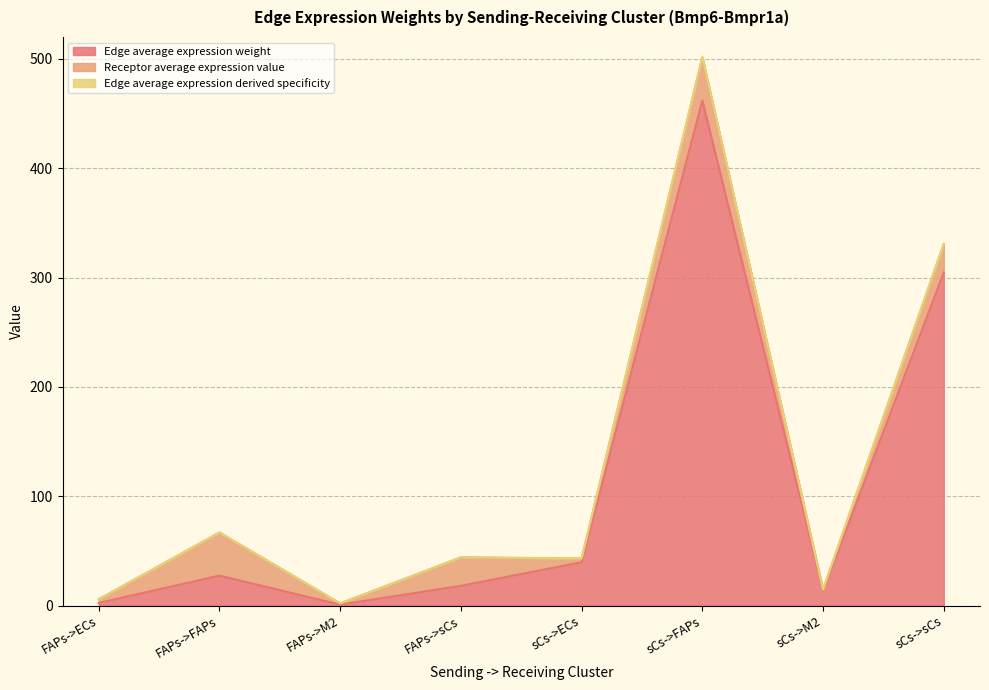

True or false: Edge average expression derived specificity has more than 2 points higher than both neighbors.

True